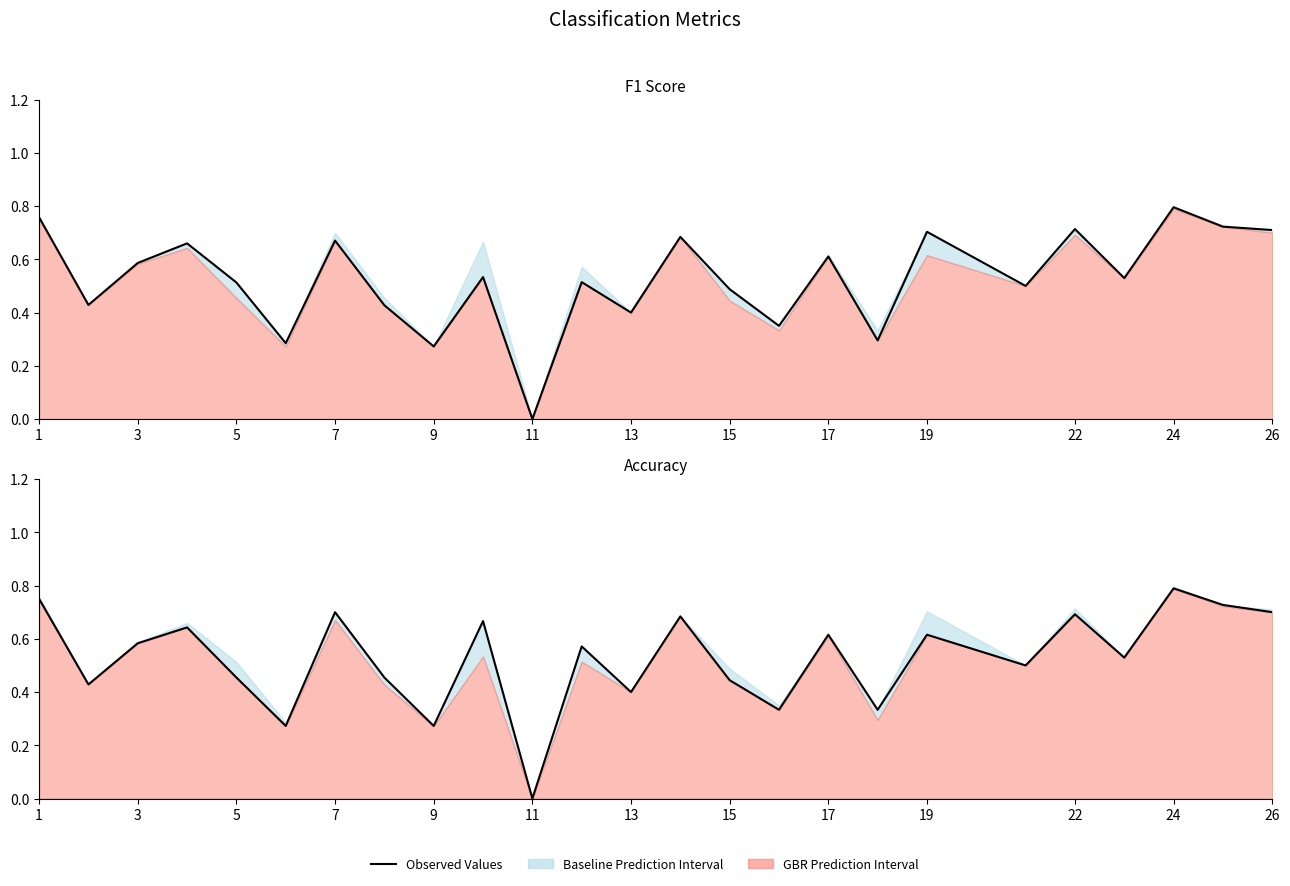

List the series in order of their overall mean, lowest first.

f1, accuracy